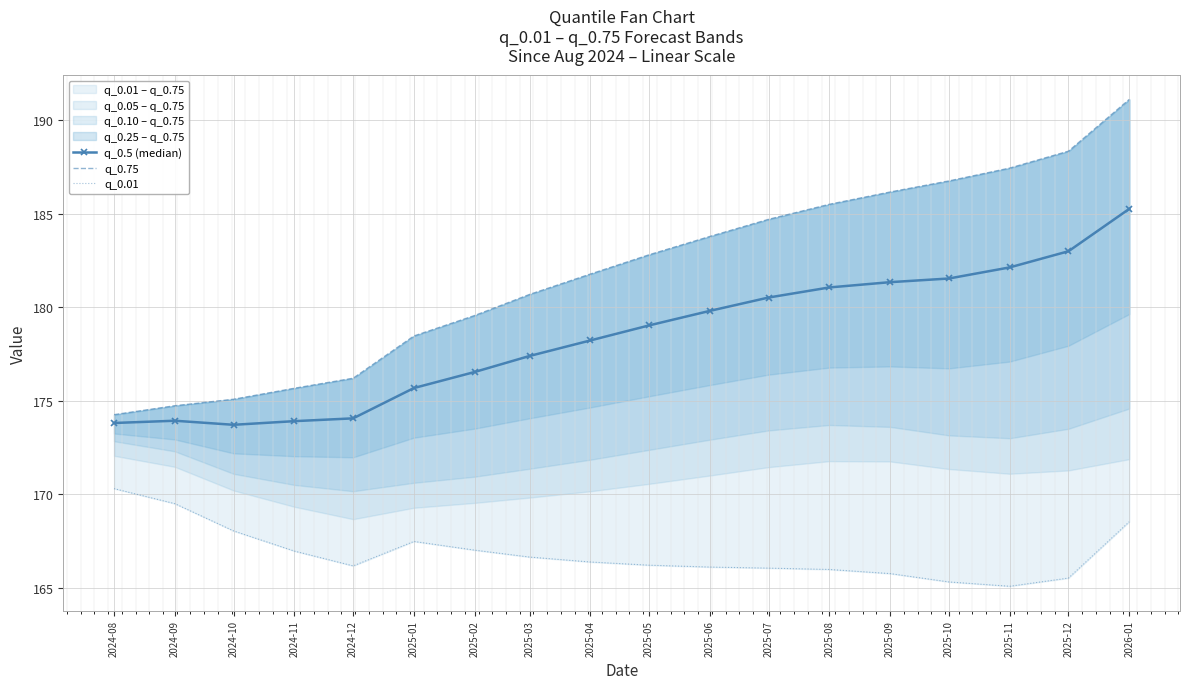

True or false: q_0.75 and q_0.01 intersect in this chart.

False